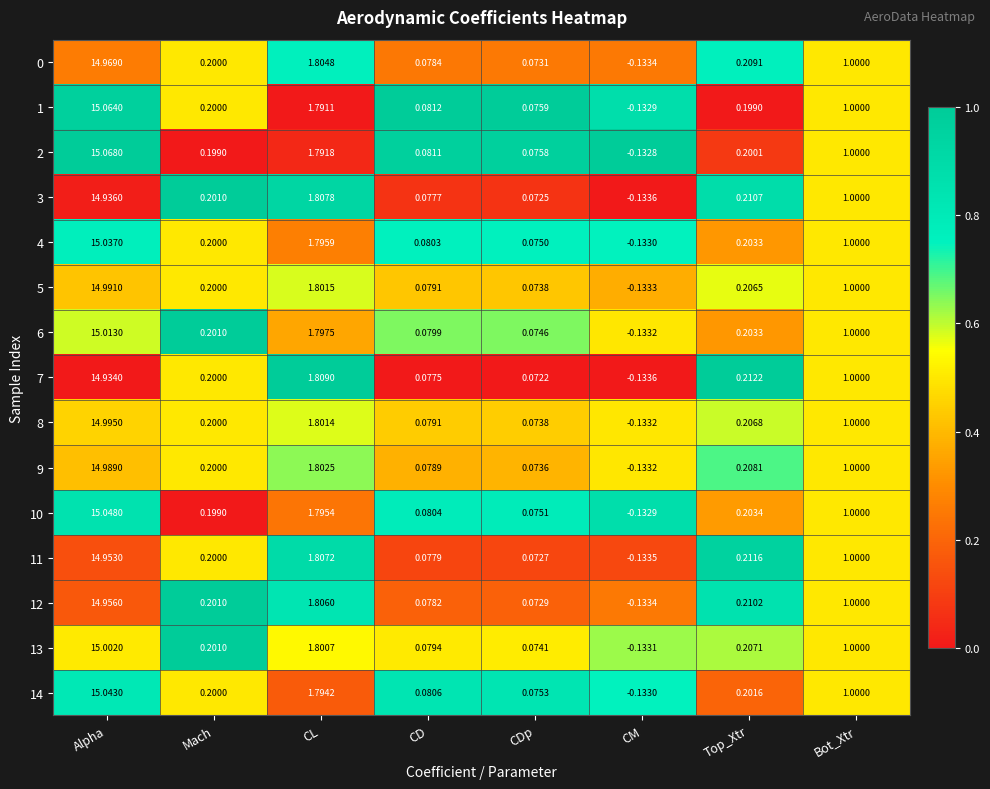

List the series in order of their peak value, lowest first.

7, 3, 11, 12, 0, 9, 5, 8, 13, 6, 4, 14, 10, 1, 2